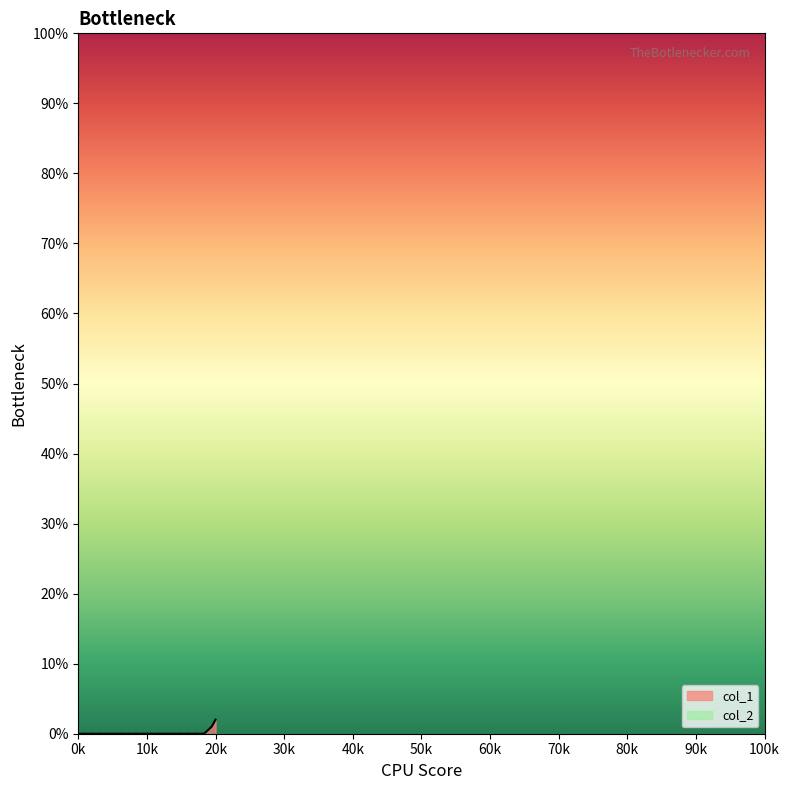

Is it true that col_1 equals 0 at 0k?

True